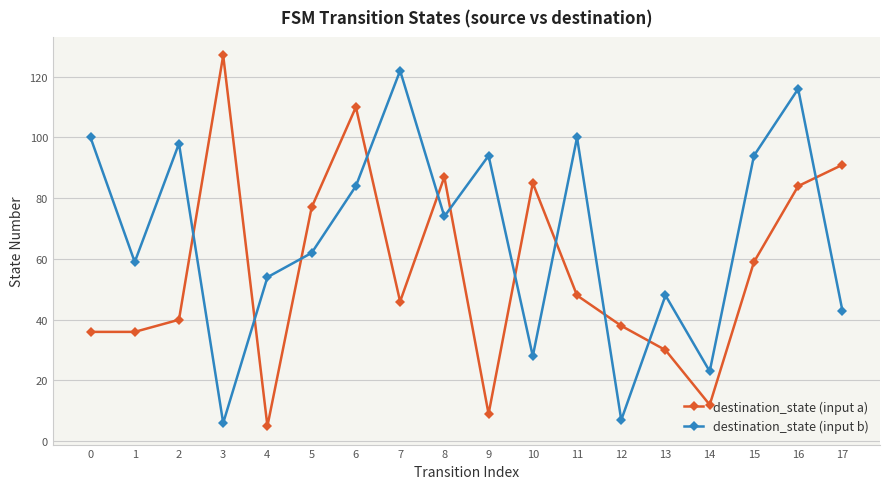

The value of destination_state (input b) at 8 is 74. True or false?

True